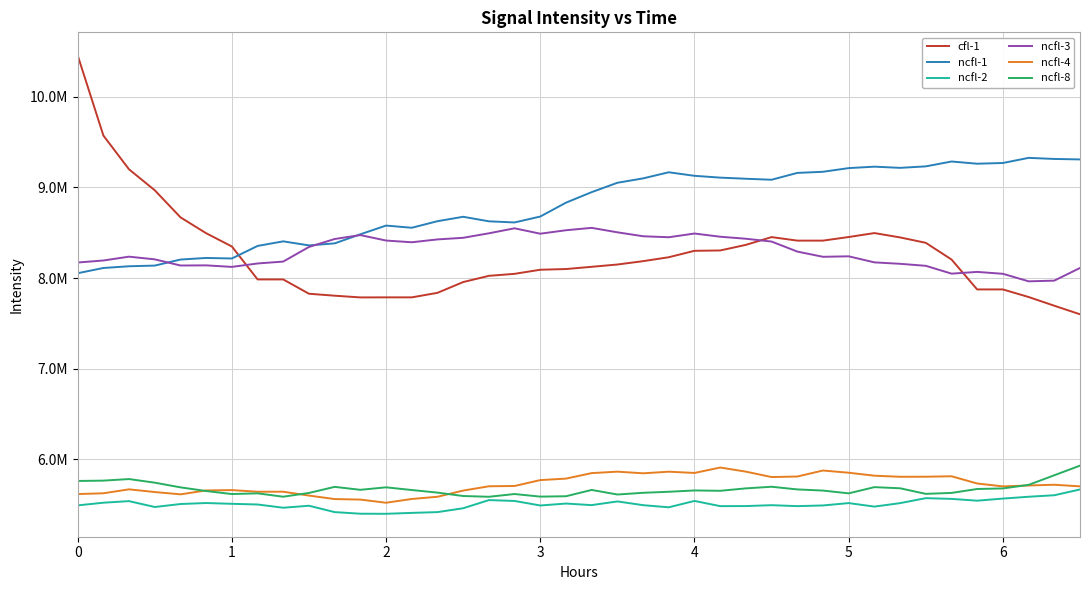

Which series has the largest total across all categories?

ncfl-1